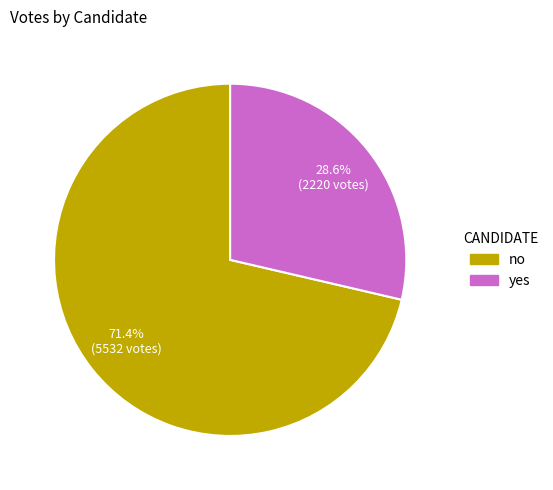

Combined, do no and yes account for over 50%?

Yes